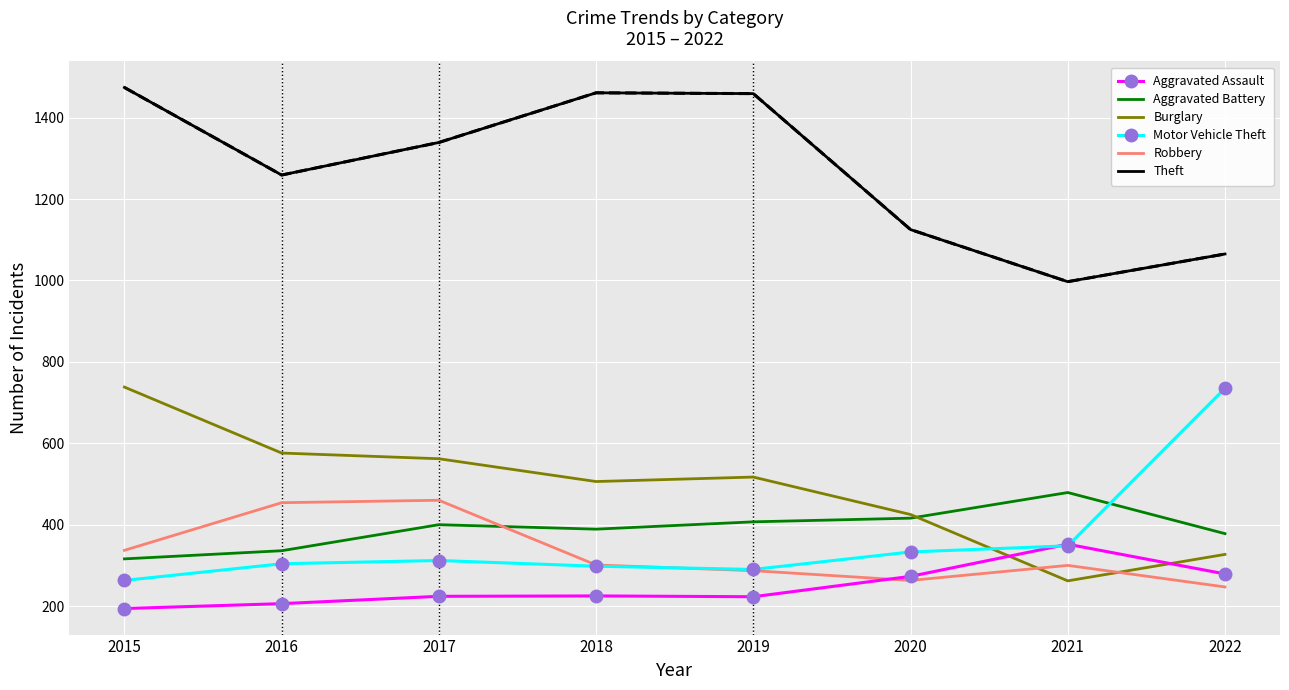

What is the spread (max minus min) of values at 2015?

1280